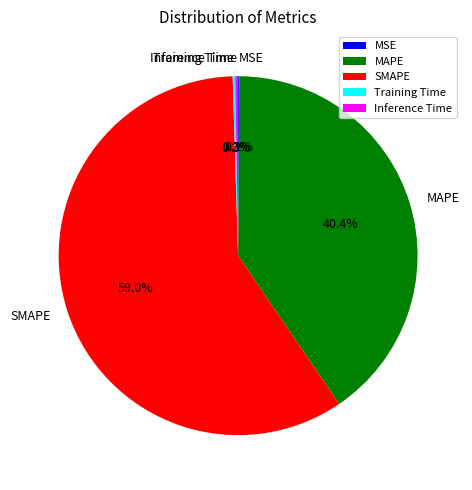

Approximately how many times larger is the value at SMAPE compared to MAPE?

1.5